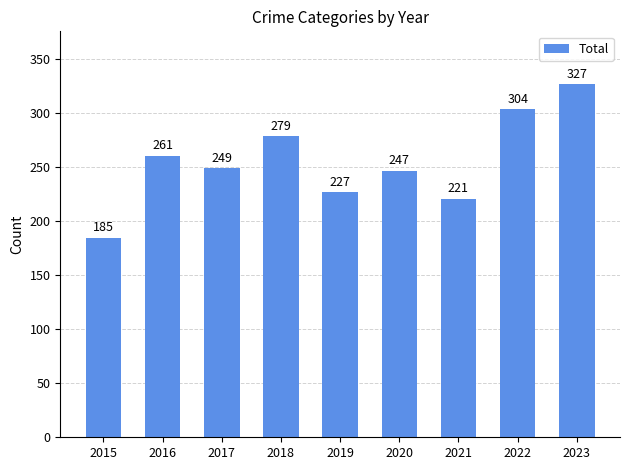

Does the chart contain stacked bars?

No